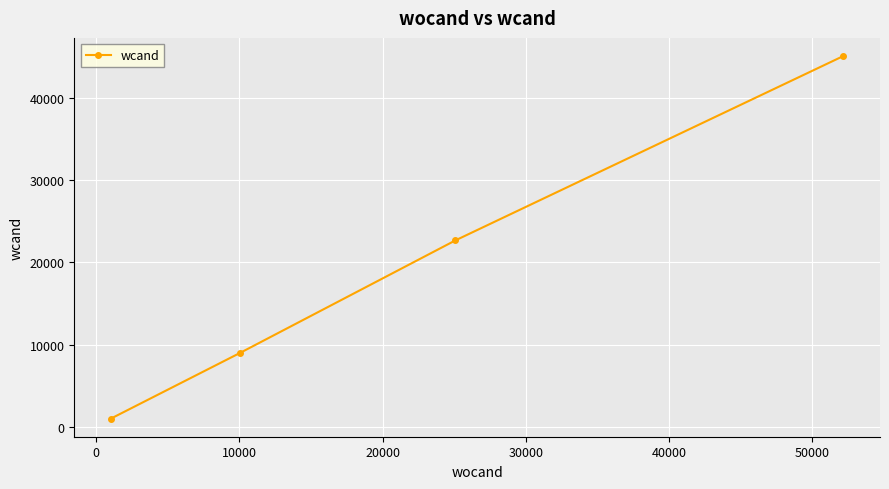

What is the greatest value displayed?

45125.0